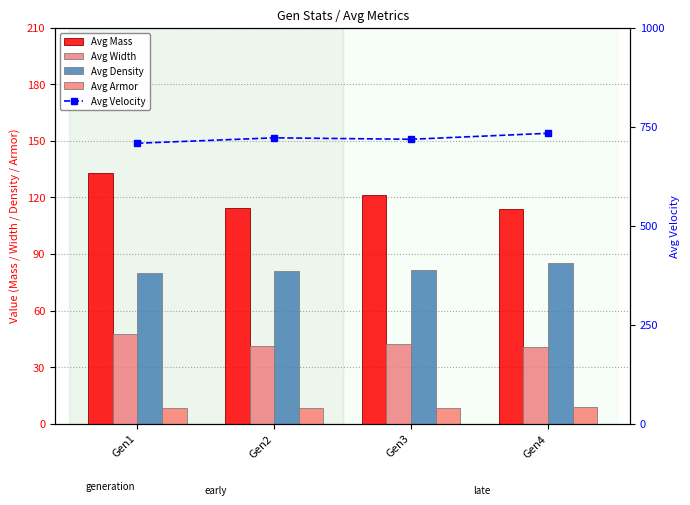

Count the number of categories in the chart.

4